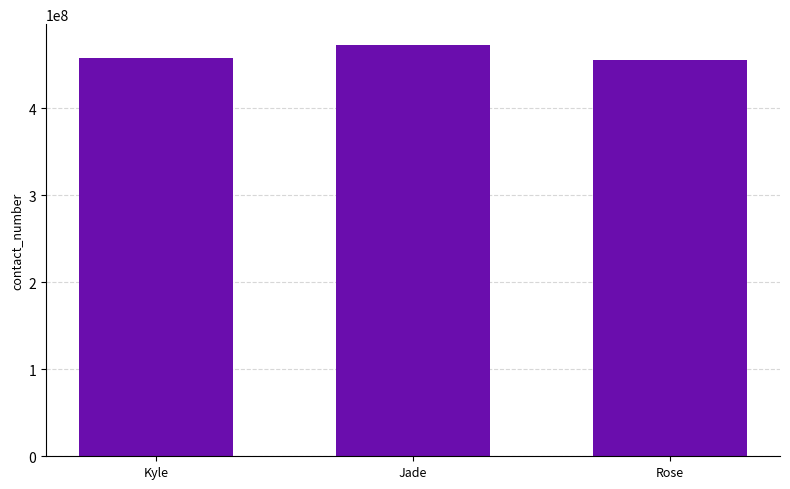

Is it true that the value at Jade is 473200761?

True